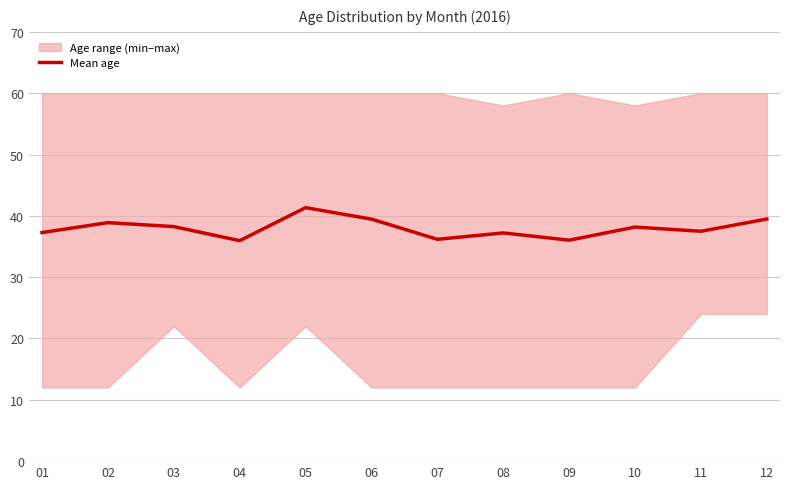

What is the sum of the values at 12 and 02?

78.4